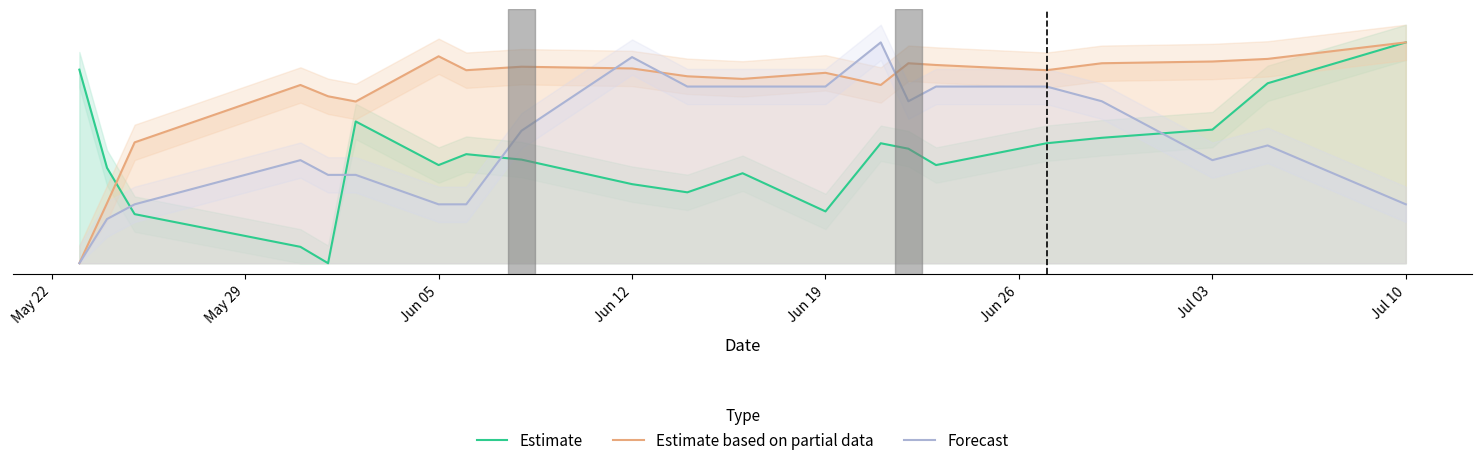

Rank the series by their average value, from highest to lowest.

Estimate based on partial data, Forecast, Estimate